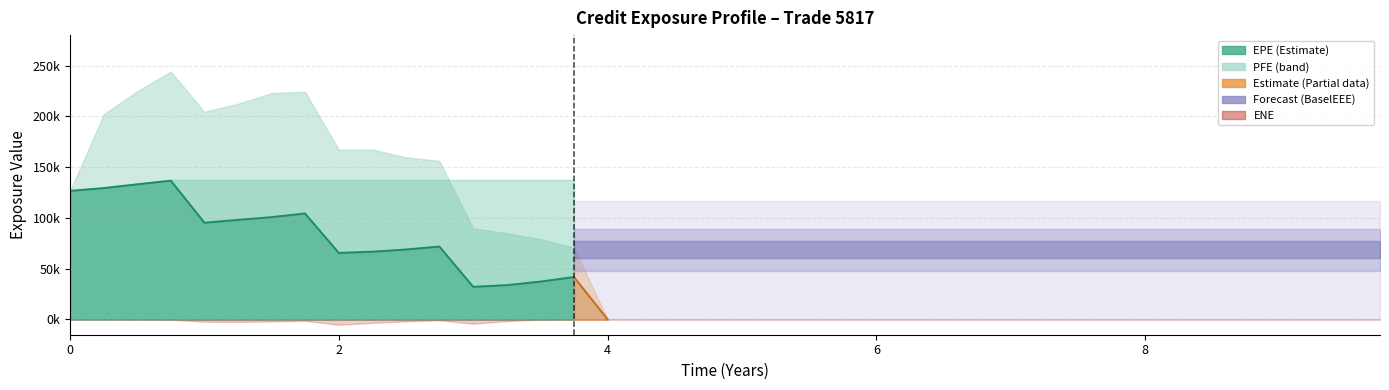

Reading left to right, transcribe all the data shown in this chart.

EPE: EPE=126638.0	PFE=129432.0	BaselEE=133220.0	BaselEEE=136694.0	ENE=95305.8	5=98107.2	6=100824.0	7=104424.0	8=65566.6	9=66788.7	10=68957.1	11=71853.6	12=32176.2	13=33826.0	14=37404.6	15=41777.4	16=0.0	17=0.0	18=0.0	19=0.0	20=0.0	21=0.0	22=0.0	23=0.0	24=0.0	25=0.0	26=0.0	27=0.0	28=0.0	29=0.0	30=0.0	31=0.0	32=0.0	33=0.0	34=0.0	35=0.0	36=0.0	37=0.0	38=0.0	39=0.0
PFE: EPE=126638.0	PFE=202258.0	BaselEE=225221.0	BaselEEE=243984.0	ENE=204468.0	5=212487.0	6=223004.0	7=224222.0	8=167206.0	9=167248.0	10=159559.0	11=156167.0	12=89638.0	13=84940.3	14=78975.1	15=70666.1	16=0.0	17=0.0	18=0.0	19=0.0	20=0.0	21=0.0	22=0.0	23=0.0	24=0.0	25=0.0	26=0.0	27=0.0	28=0.0	29=0.0	30=0.0	31=0.0	32=0.0	33=0.0	34=0.0	35=0.0	36=0.0	37=0.0	38=0.0	39=0.0
BaselEE: EPE=126638.0	PFE=129638.0	BaselEE=133646.0	BaselEEE=137358.0	ENE=95940.2	5=98948.6	6=101908.0	7=105769.0	8=66554.9	9=67966.0	10=70350.0	11=73484.2	12=32989.6	13=34788.1	14=38587.6	15=43229.4	16=0.0	17=0.0	18=0.0	19=0.0	20=0.0	21=0.0	22=0.0	23=0.0	24=0.0	25=0.0	26=0.0	27=0.0	28=0.0	29=0.0	30=0.0	31=0.0	32=0.0	33=0.0	34=0.0	35=0.0	36=0.0	37=0.0	38=0.0	39=0.0
BaselEEE: EPE=126638.0	PFE=129638.0	BaselEE=133646.0	BaselEEE=137358.0	ENE=137358.0	5=137358.0	6=137358.0	7=137358.0	8=137358.0	9=137358.0	10=137358.0	11=137358.0	12=137358.0	13=137358.0	14=137358.0	15=137358.0	16=137358.0	17=137358.0	18=137358.0	19=137358.0	20=137358.0	21=137358.0	22=137358.0	23=137358.0	24=137358.0	25=137358.0	26=137358.0	27=137358.0	28=137358.0	29=137358.0	30=137358.0	31=137358.0	32=137358.0	33=137358.0	34=137358.0	35=137358.0	36=137358.0	37=137358.0	38=137358.0	39=137358.0
ENE: EPE=0.0	PFE=0.0	BaselEE=86.8	BaselEEE=173.6	ENE=2226.1	5=2335.1	6=1963.0	7=1290.6	8=5219.3	9=3292.3	10=1852.2	11=776.5	12=4176.4	13=1549.3	14=172.7	15=0.0	16=0.0	17=0.0	18=0.0	19=0.0	20=0.0	21=0.0	22=0.0	23=0.0	24=0.0	25=0.0	26=0.0	27=0.0	28=0.0	29=0.0	30=0.0	31=0.0	32=0.0	33=0.0	34=0.0	35=0.0	36=0.0	37=0.0	38=0.0	39=0.0